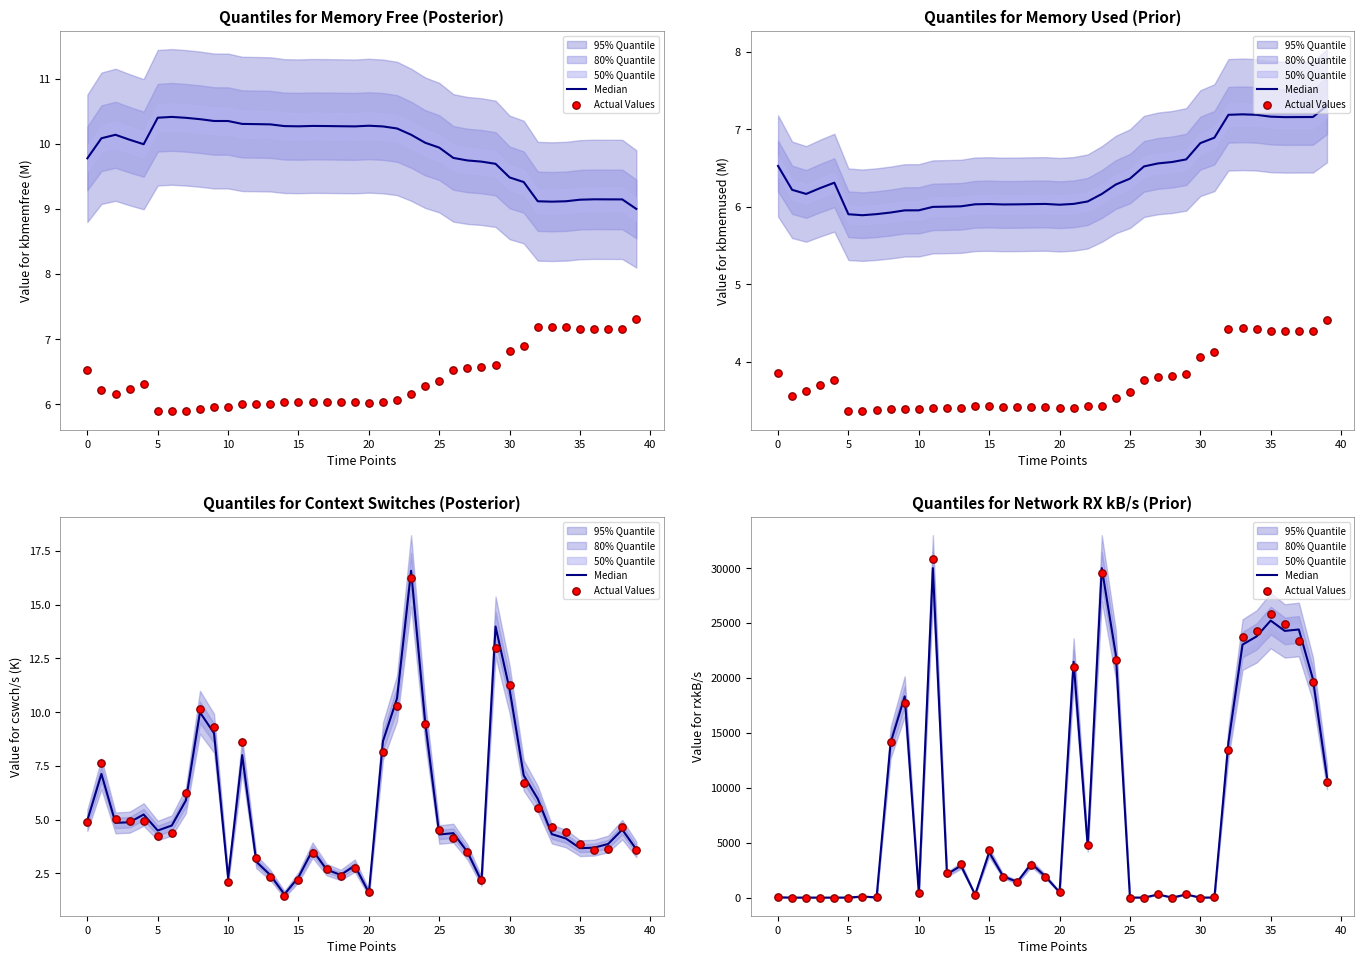

At how many categories does at least one series exceed 27067?

2